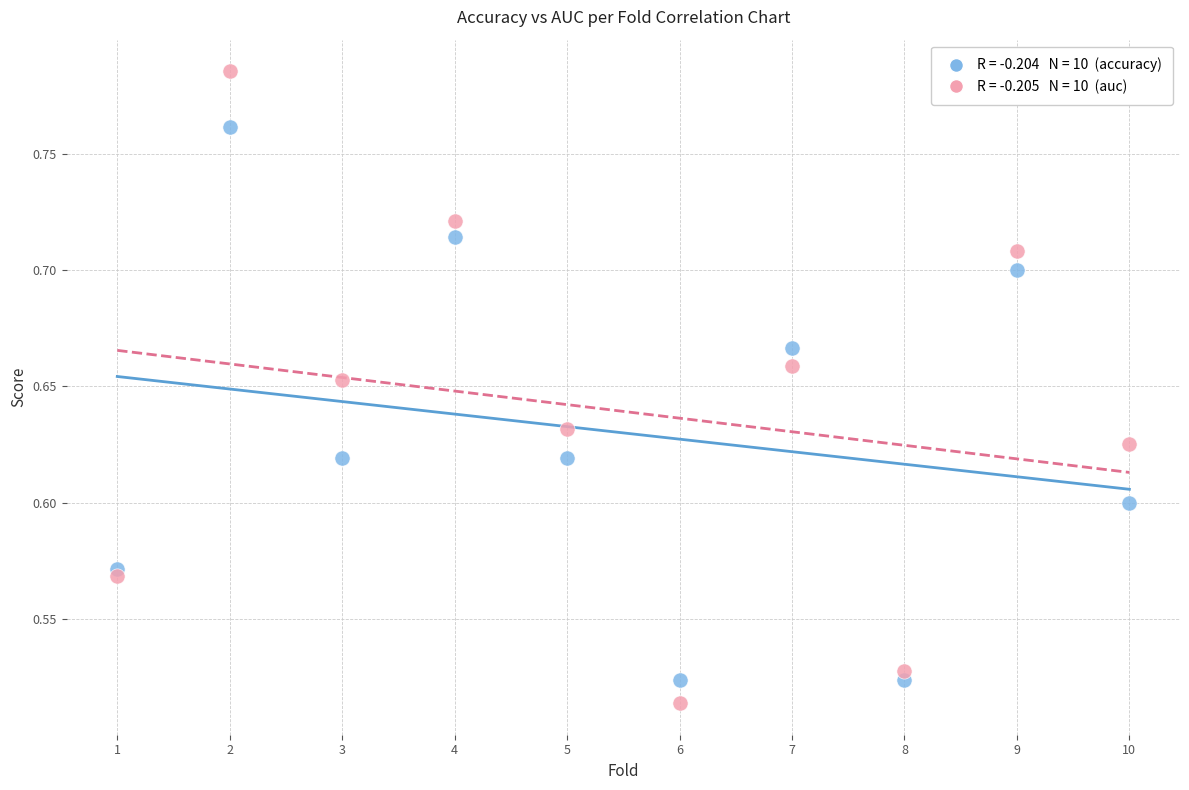

Across all data points, what is the range of Y values (max minus min)?

0.3